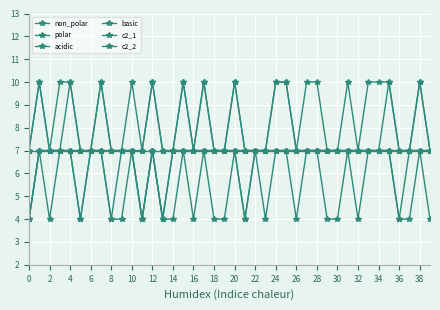

What is the value of the polar point at the 29th from the left?

7